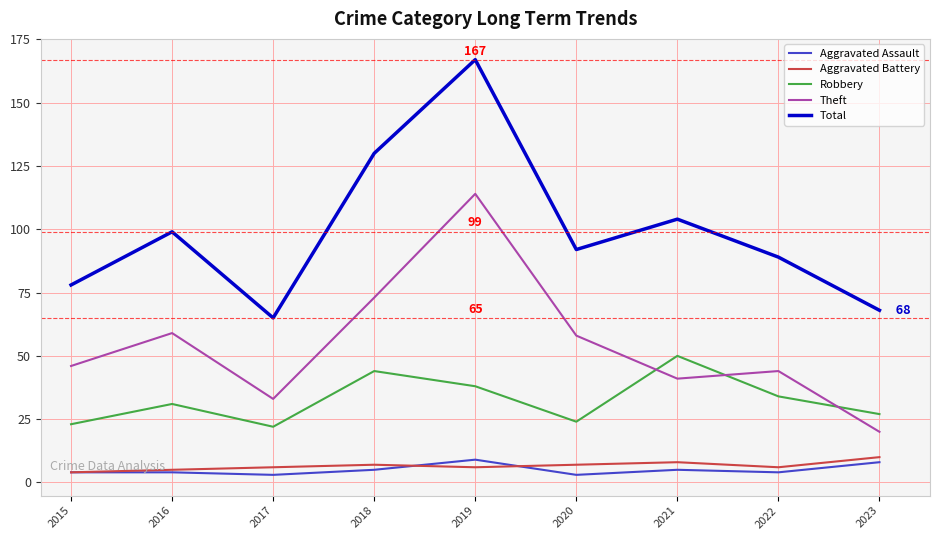

The Aggravated Battery series shows 7 at 2018. True or false?

True